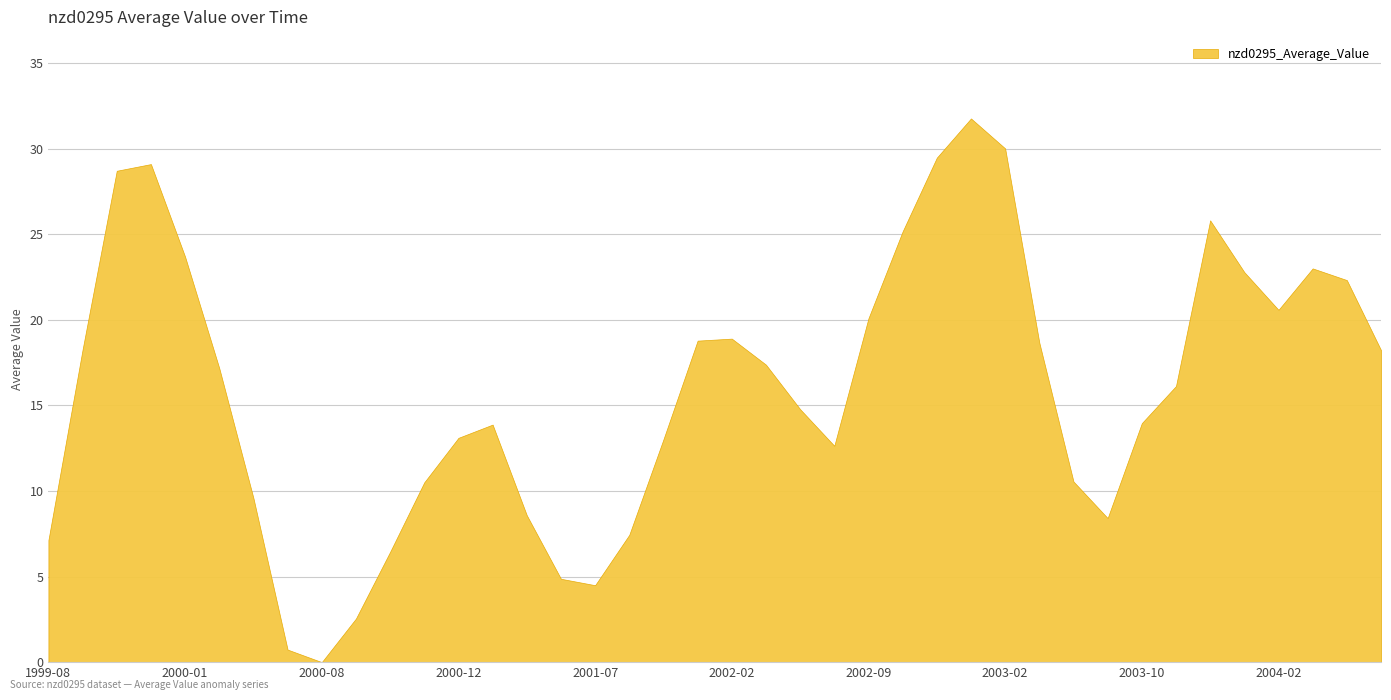

What is the greatest value displayed?

31.8